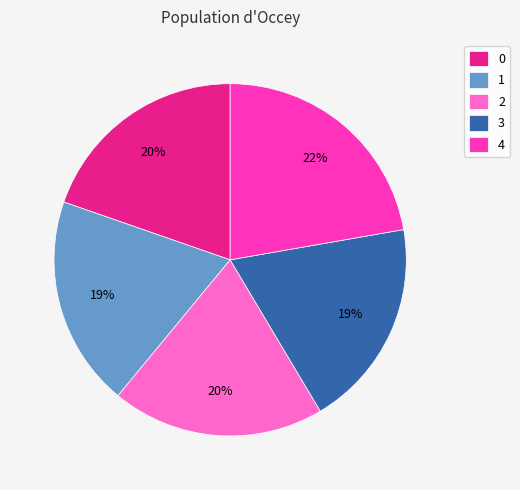

What is the ratio of the value at 2 to the value at 4?

0.9